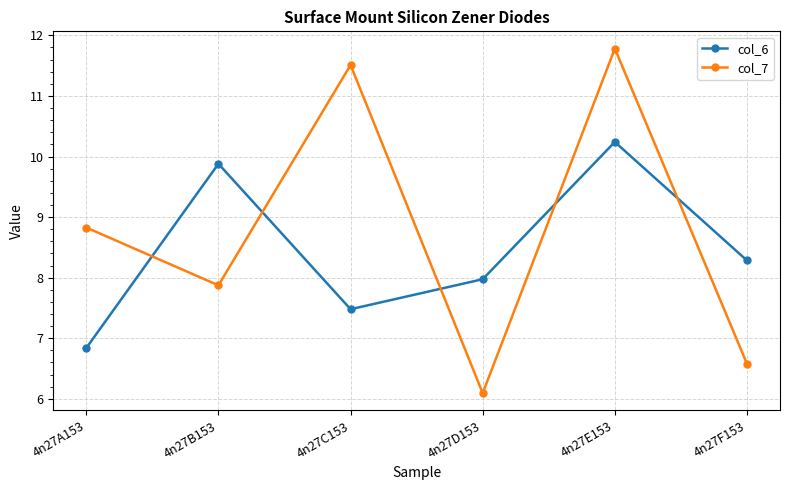

What is the difference between the maximum and minimum values in the col_7 series?

5.7